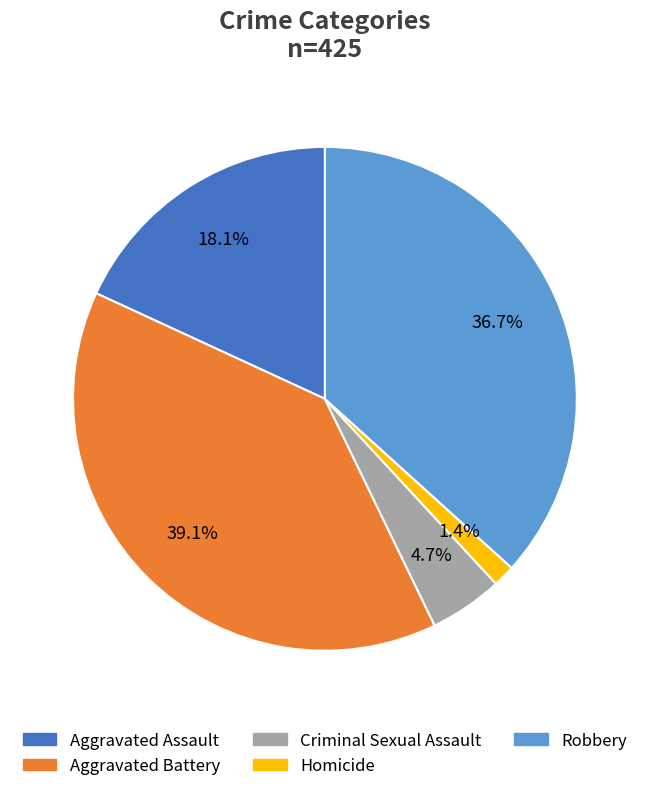

To the nearest percent, what is the average slice percentage?

20%